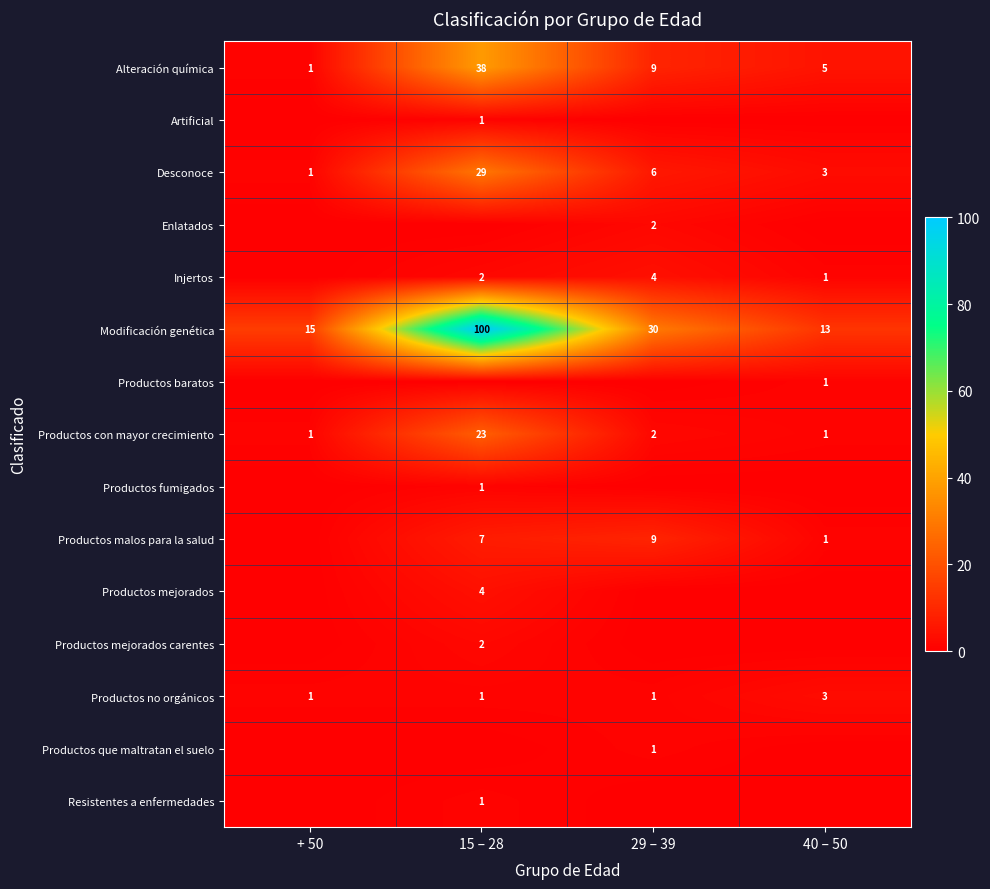

The Productos con mayor crecimiento series shows 23 at 15 – 28. True or false?

True